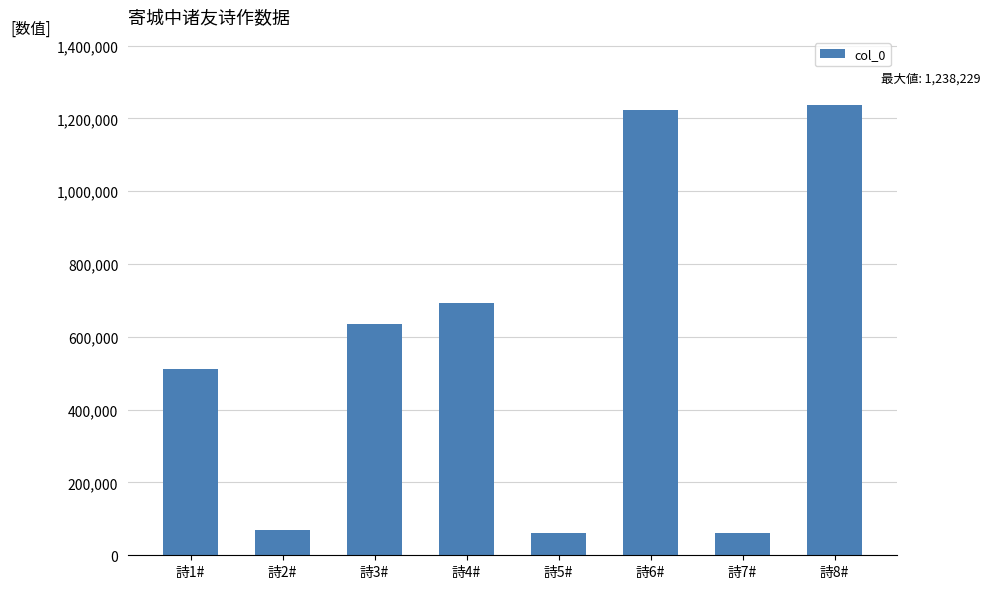

What is the label of the 1st bar from the left?

詩1#